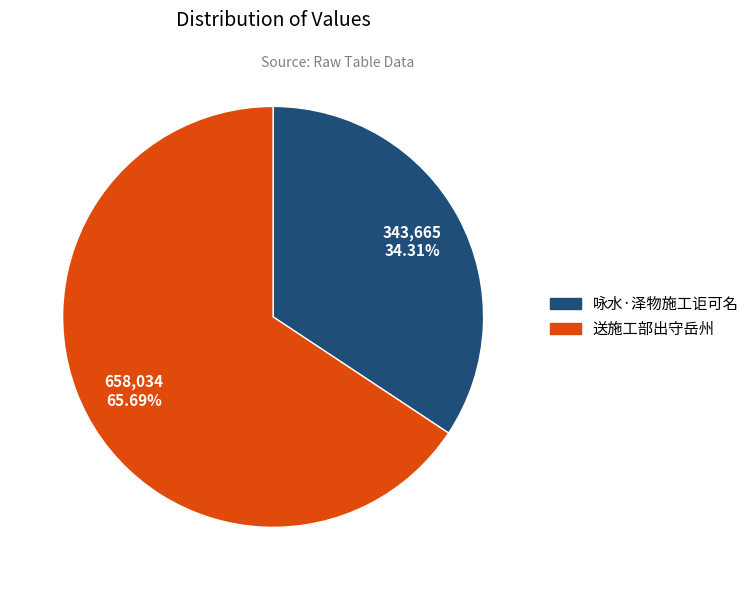

How many slices are in this pie chart?

2